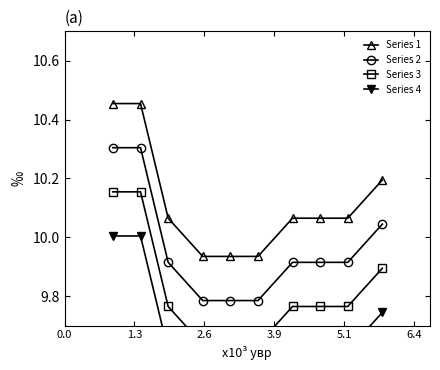

True or false: Series 1 and Series 4 intersect in this chart.

False